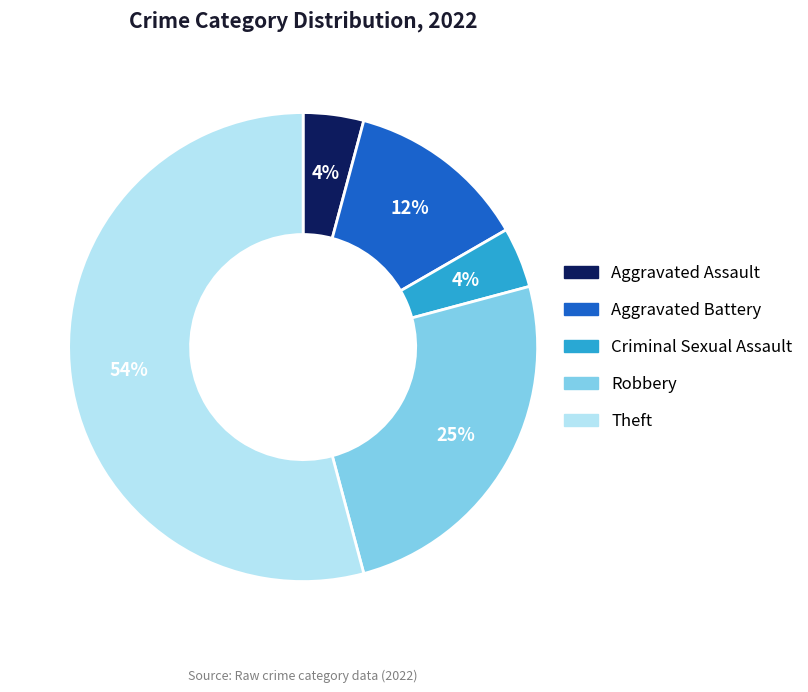

Which slice is the largest?

Theft